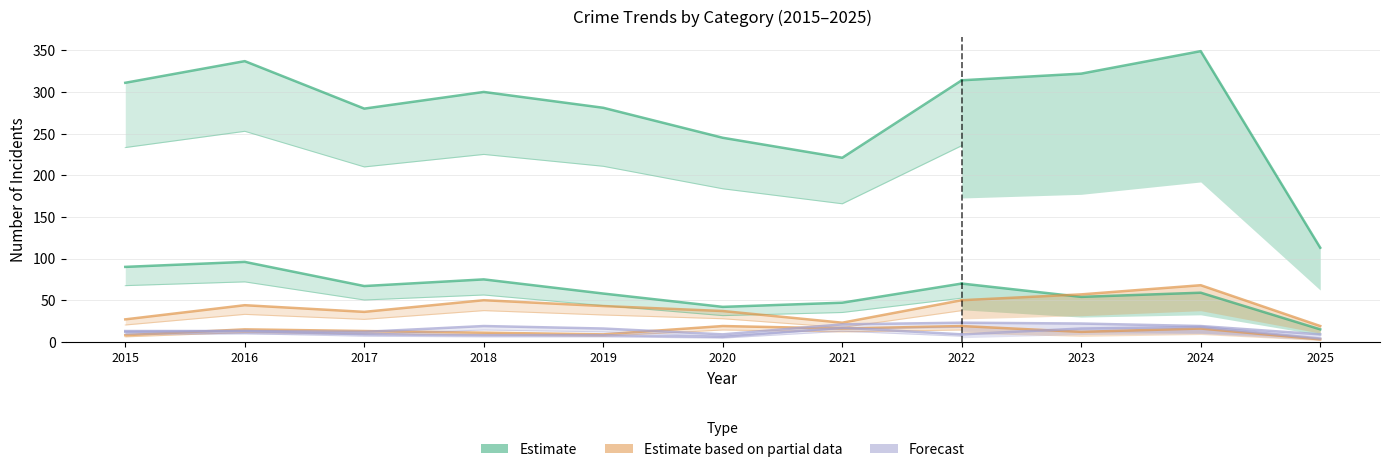

How many lines are shown in the chart?

6